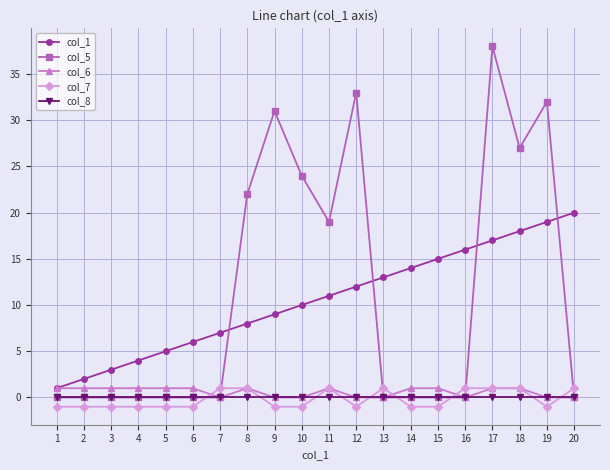

Count the number of data series in this chart.

5